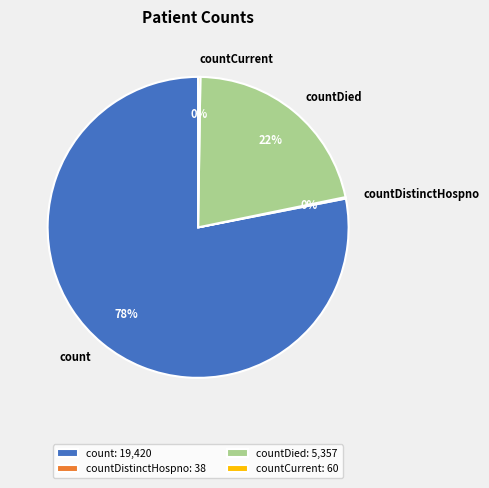

What percentage is the countDied slice, to the nearest percent?

22%